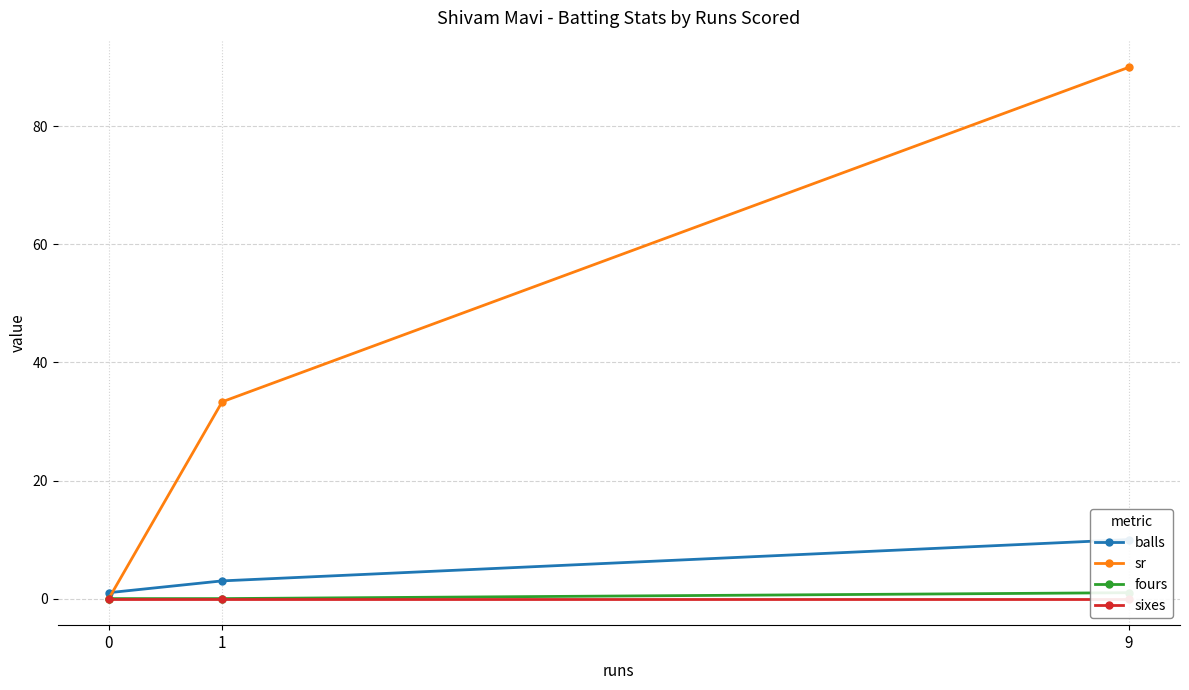

What is the average value of the fours series?

0.3